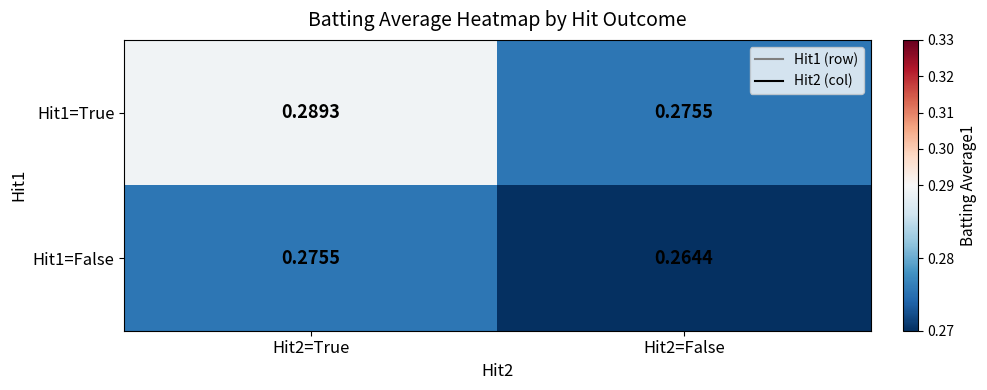

How many data points does each series have?

2